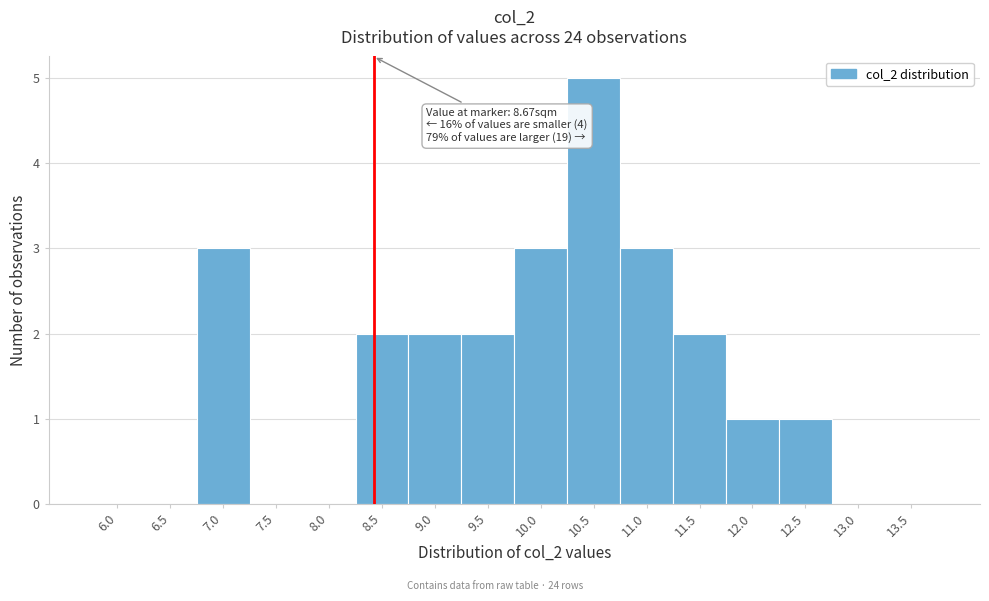

Reading left to right, list all the values displayed in this chart.

6.0=0	6.5=0	7.0=3	7.5=0	8.0=0	8.5=2	9.0=2	9.5=2	10.0=3	10.5=5	11.0=3	11.5=2	12.0=1	12.5=1	13.0=0	13.5=0